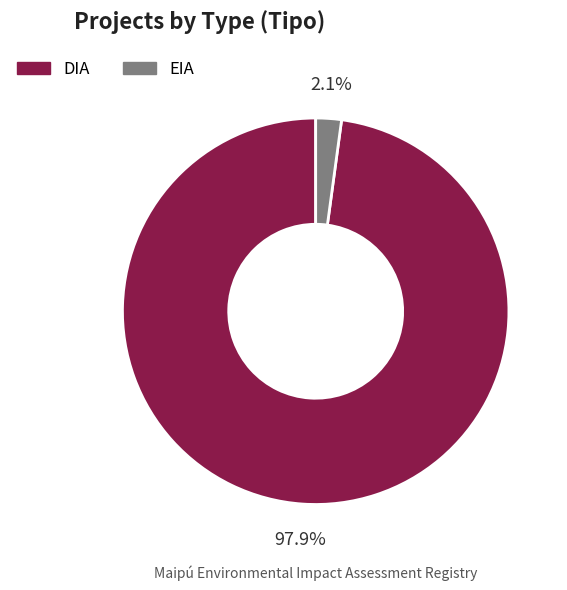

Which slice is the largest?

DIA